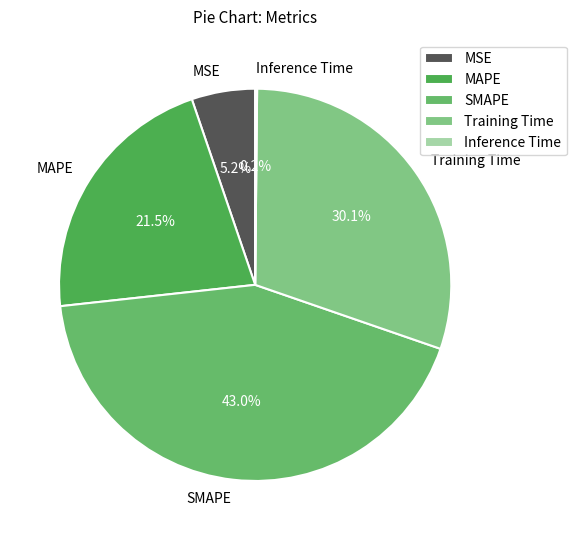

What is the ratio of the value at MSE to the value at MAPE?

0.2